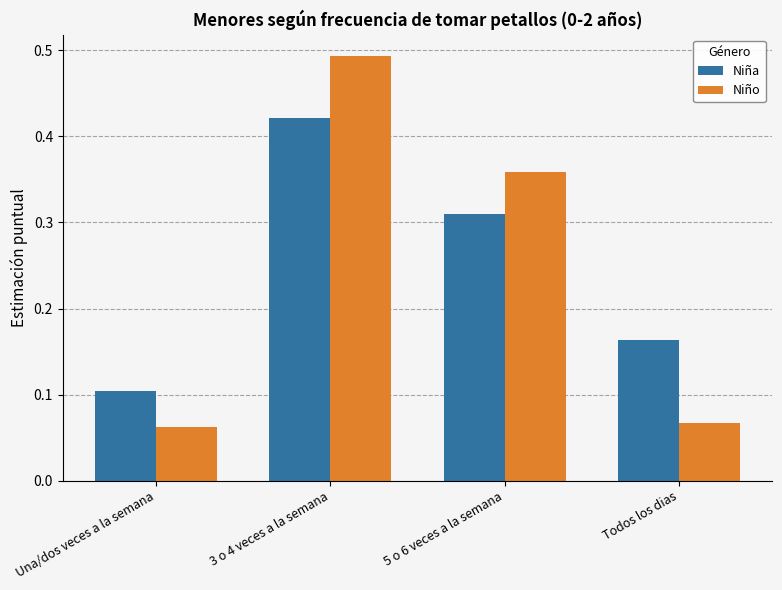

What is the sum of the Niño values at Una/dos veces a la semana and 3 o 4 veces a la semana?

0.6